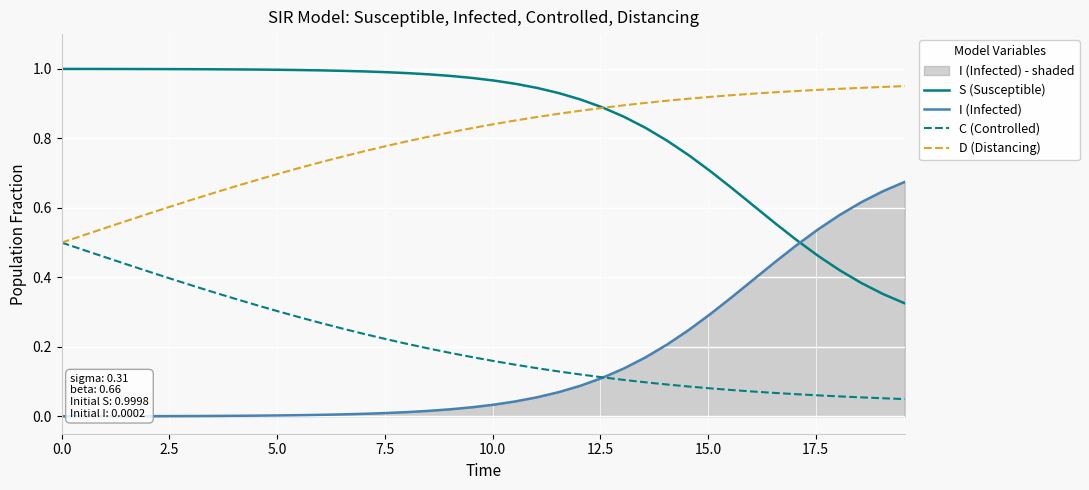

What is the value of the S (Susceptible) point at the 20th from the left?

1.0